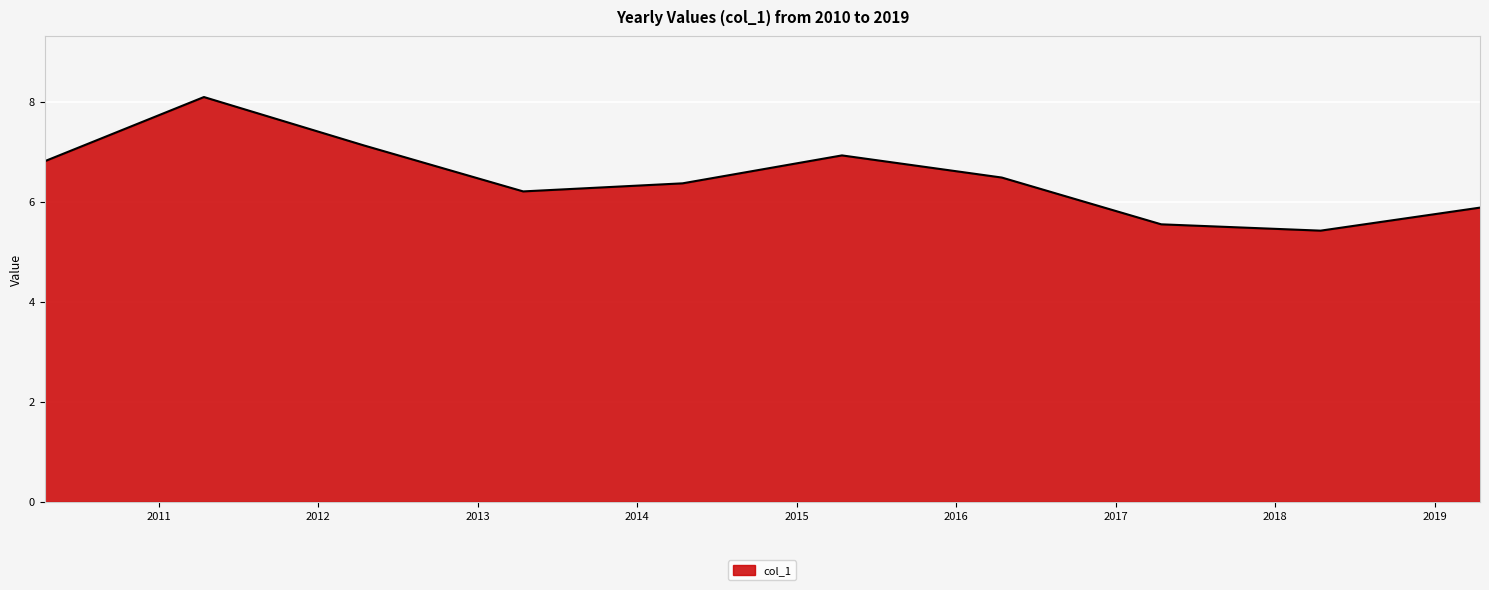

What is the difference between the second highest and minimum values?

1.7